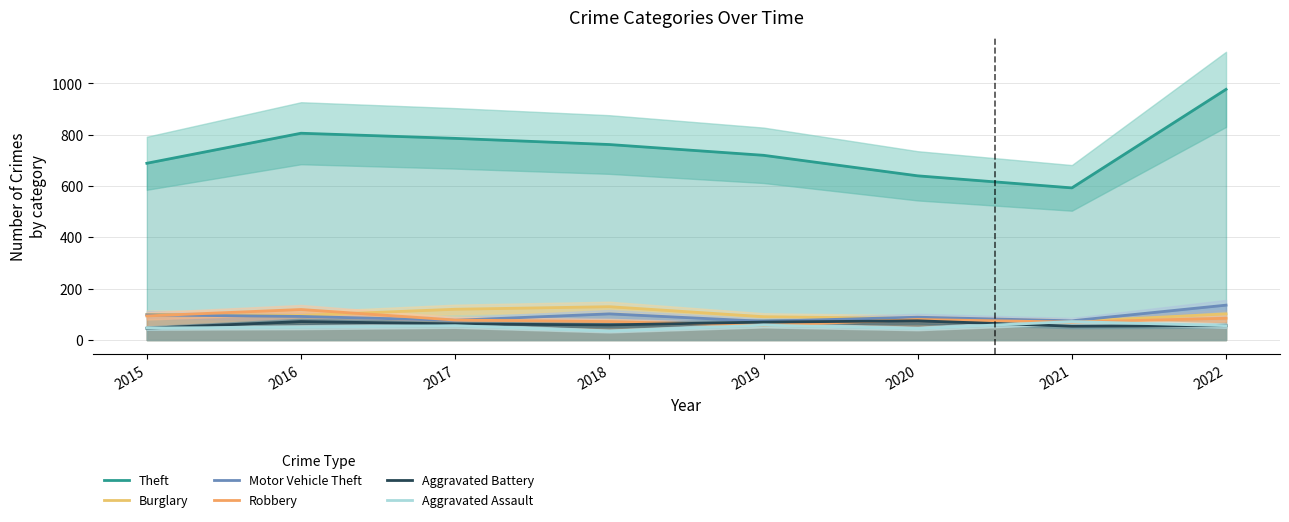

What is the average value of the Theft series?

747